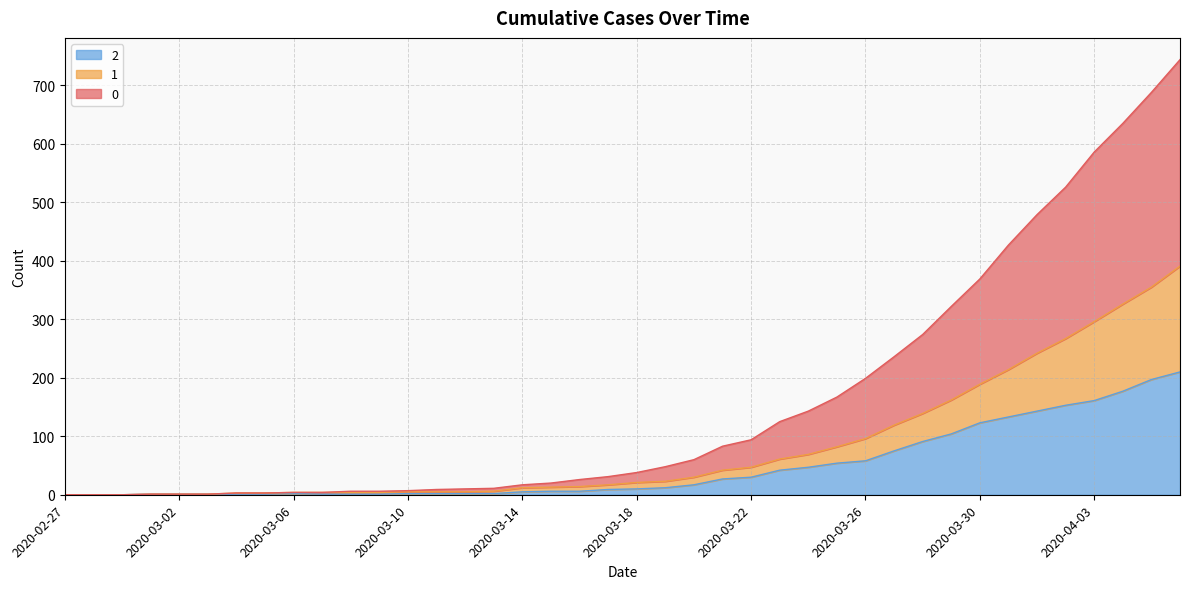

Reading left to right, transcribe all the data shown in this chart.

0: 0	0	0	1	1	1	3	3	4	4	6	6	7	9	10	11	17	20	26	31	38	48	60	83	94	125	143	167	199	236	274	322	369	427	479	526	586	635	688	744
1: 0	0	0	1	1	1	3	3	4	4	4	4	5	5	5	6	12	13	14	17	21	23	30	42	47	61	69	82	96	119	139	162	189	214	242	267	296	326	355	391
2: 0	0	0	1	1	1	1	1	2	1	1	1	2	2	2	2	5	6	6	9	10	12	17	27	30	42	47	54	58	75	91	104	123	133	143	153	161	177	197	210